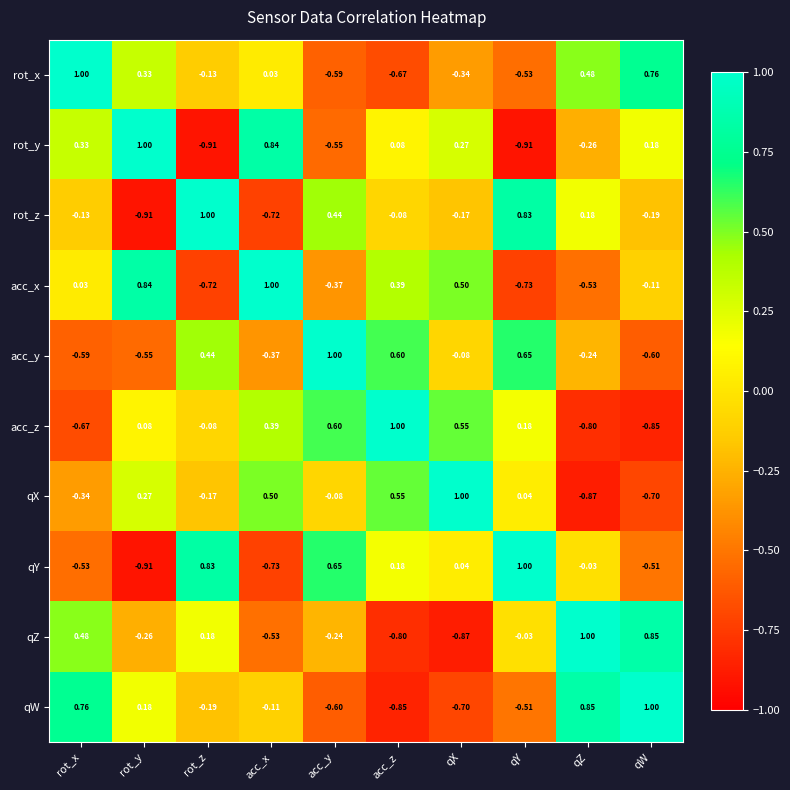

Between qX and qY, which series saw the biggest shift?

acc_x